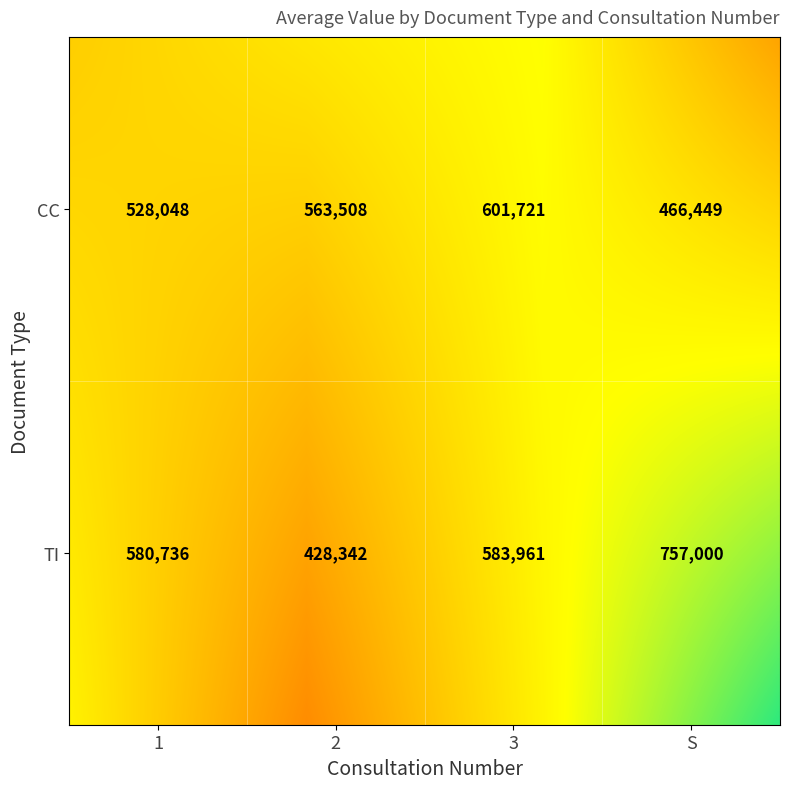

Is it true that the value at TI_3 is 583961?

True